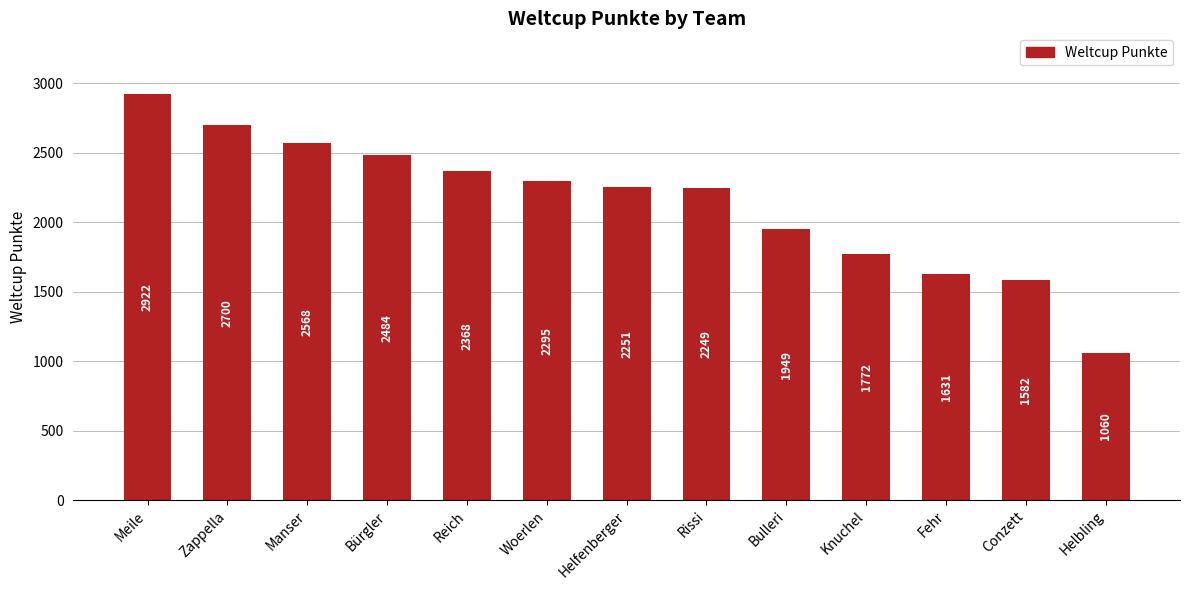

What is the label of the 8th bar from the right?

Woerlen